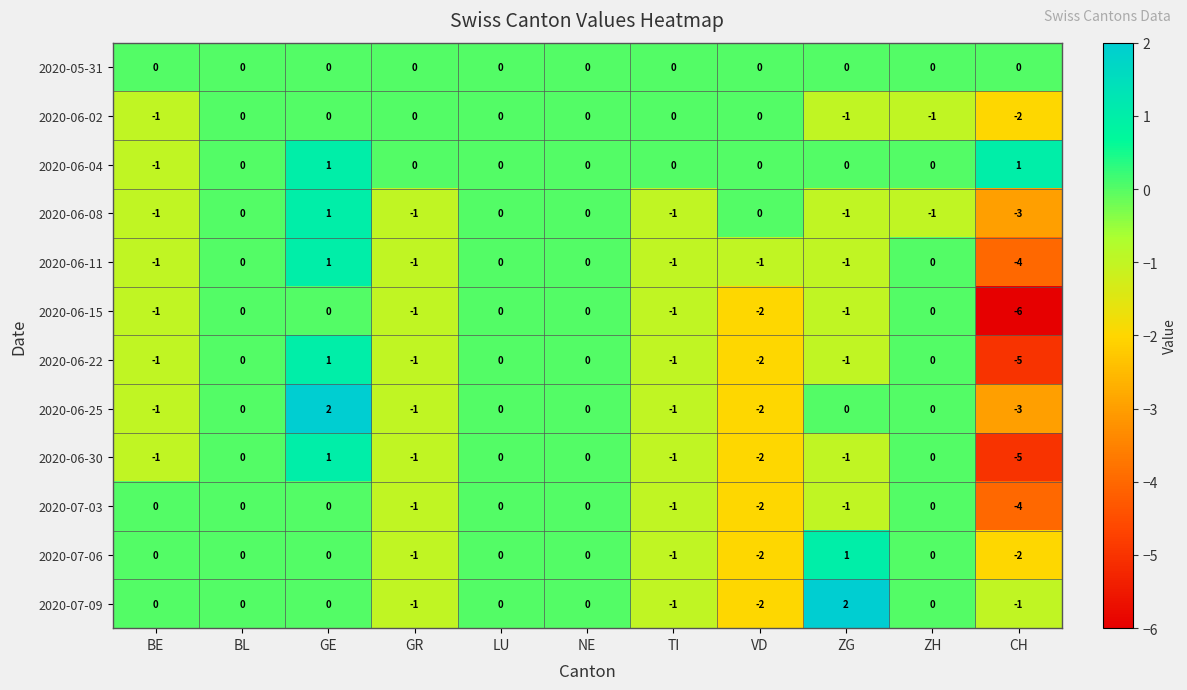

How many series are shown in this chart?

12